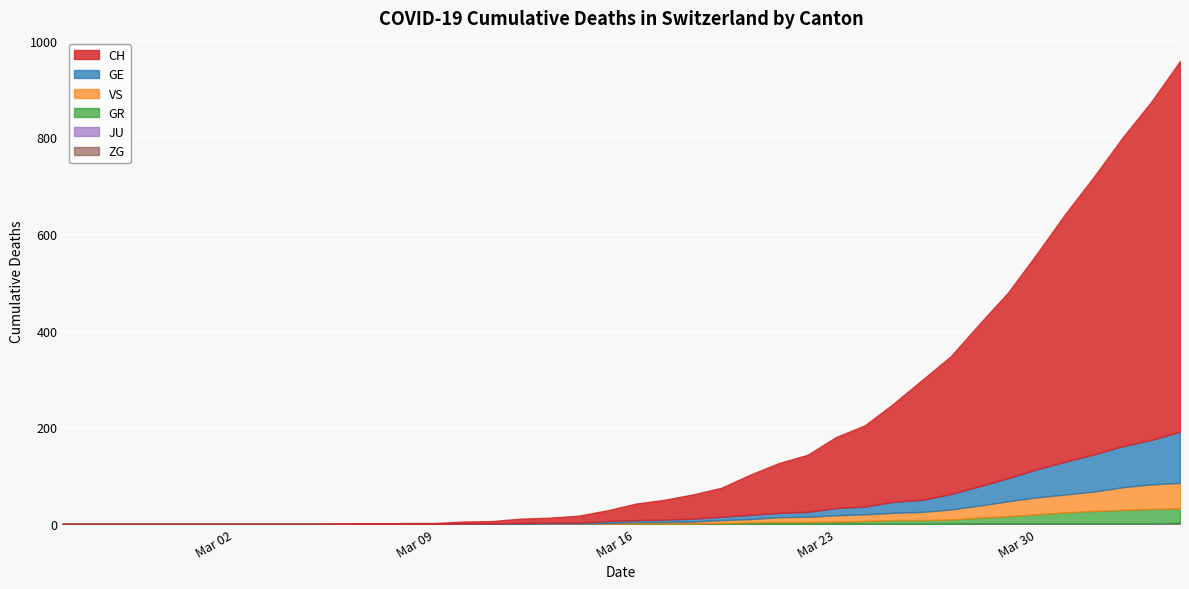

Reading left to right, transcribe all the data shown in this chart.

CH: 0	0	0	0	0	0	0	0	0	0	1	1	2	2	4	5	9	10	14	22	34	41	50	60	83	103	118	147	168	203	248	285	336	384	446	513	575	639	700	767
GE: 0	0	0	0	0	0	0	0	0	0	0	0	0	0	1	1	2	2	2	4	4	5	6	7	9	9	10	15	16	23	25	32	40	48	58	68	77	85	92	106
GR: 0	0	0	0	0	0	0	0	0	0	0	0	0	0	0	0	0	0	0	0	1	1	1	2	3	4	4	5	6	8	8	9	12	15	19	23	26	28	30	30
VS: 0	0	0	0	0	0	0	0	0	0	0	0	0	0	0	0	0	1	1	2	3	3	4	6	7	10	11	13	14	15	17	21	25	31	35	37	40	47	51	53
JU: 0	0	0	0	0	0	0	0	0	0	0	0	0	0	0	0	0	0	0	0	0	0	0	0	0	0	0	0	0	0	0	0	0	0	0	0	0	0	0	0
ZG: 0	0	0	0	0	0	0	0	0	0	0	0	0	0	0	0	0	0	0	0	0	0	0	0	0	0	0	0	0	0	0	0	1	1	1	1	1	1	1	2